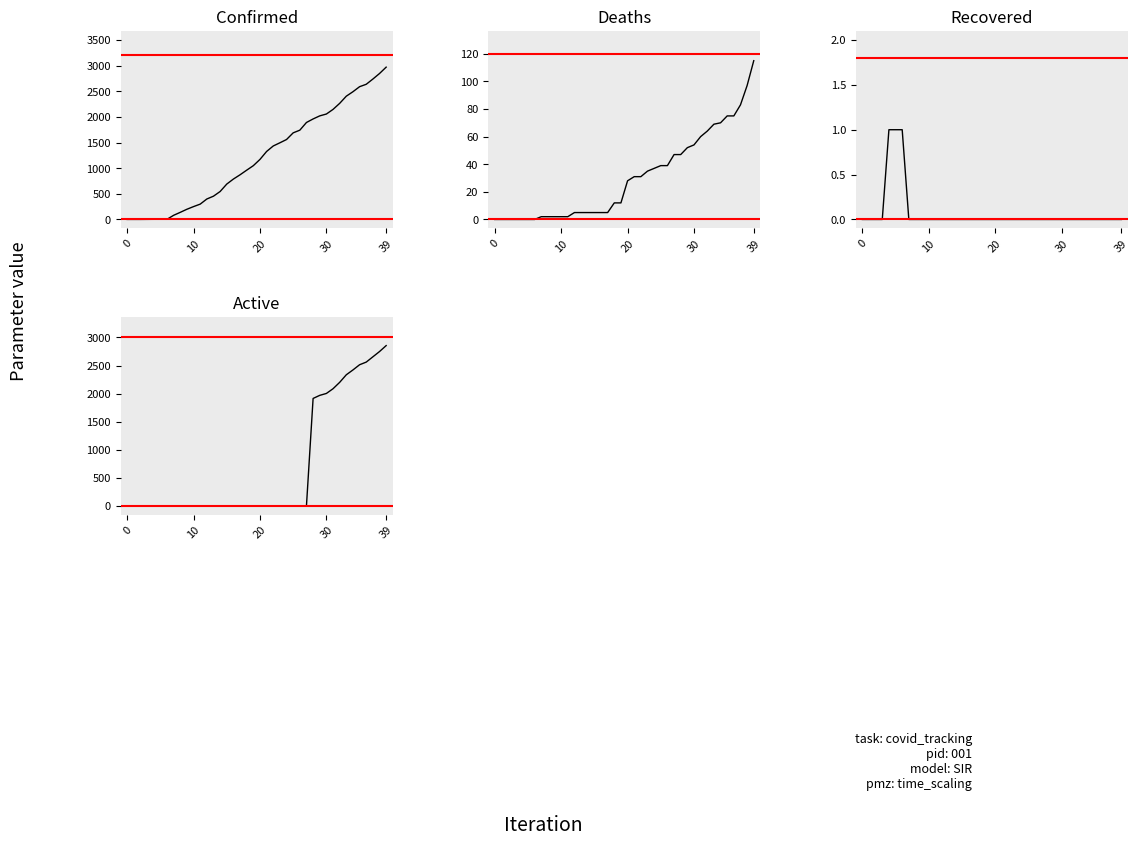

Is it true that Deaths equals 64 at 32?

True